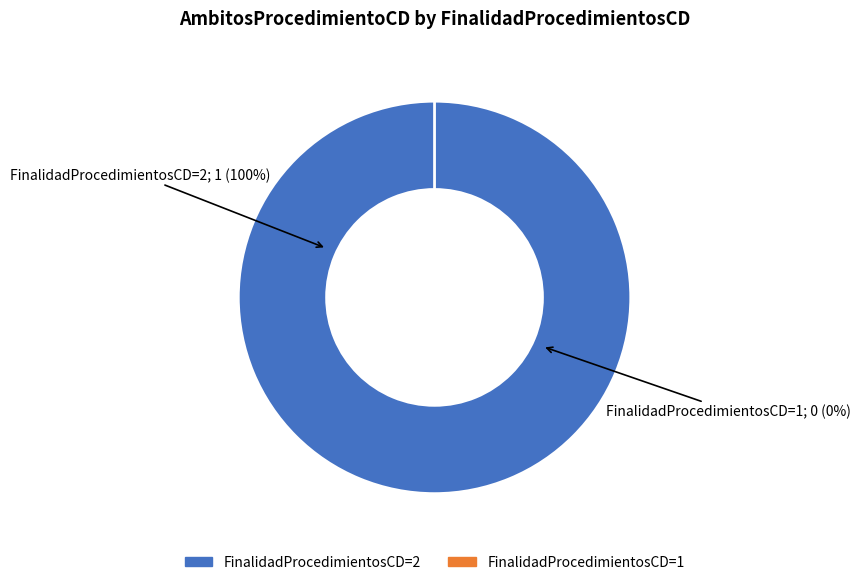

Rank the categories by value from highest to lowest.

FinalidadProcedimientosCD=2, FinalidadProcedimientosCD=1